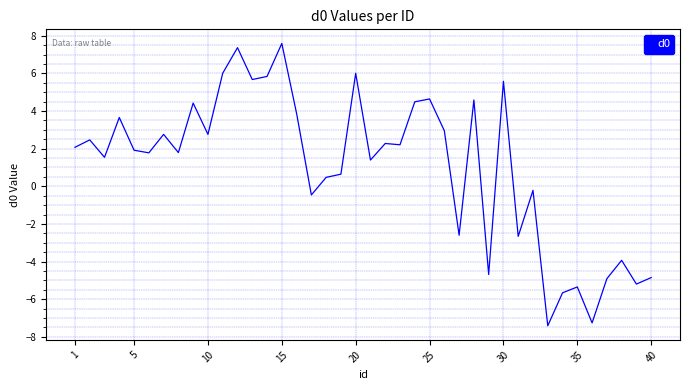

How many lines are shown in the chart?

1